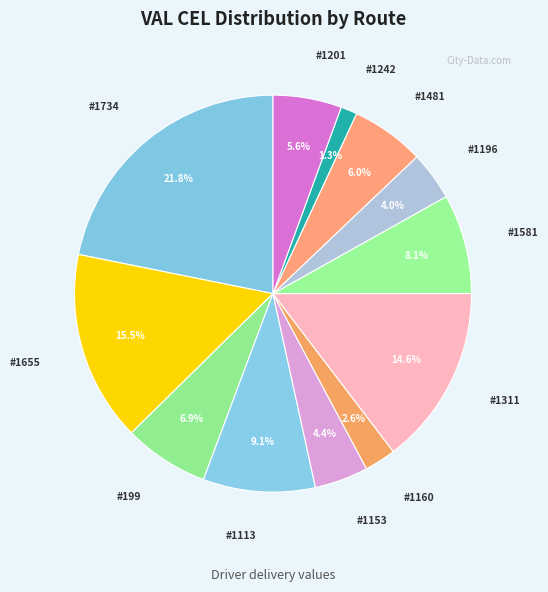

What is the smallest slice in the pie chart?

1242